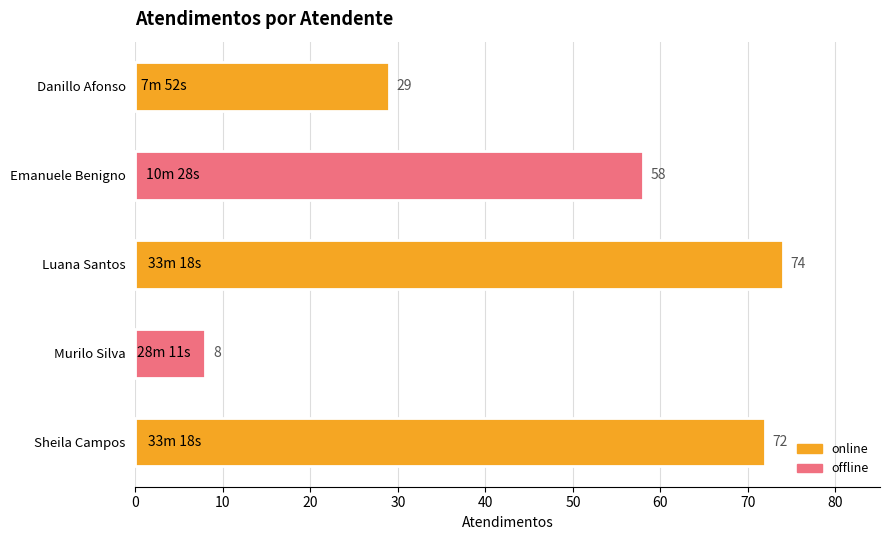

Where is the data nearest to the value 41?

Danillo Afonso